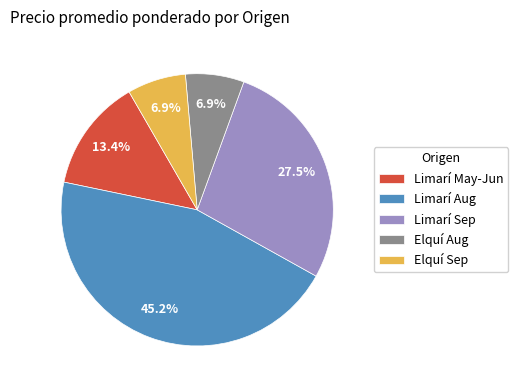

Is Limarí May-Jun the majority of the pie?

No